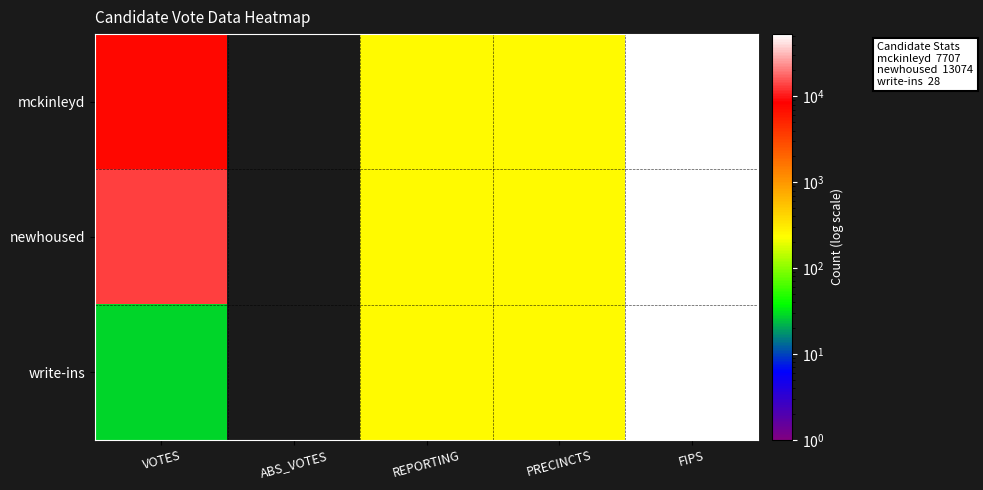

What is the lowest value of the newhoused series?

248.0